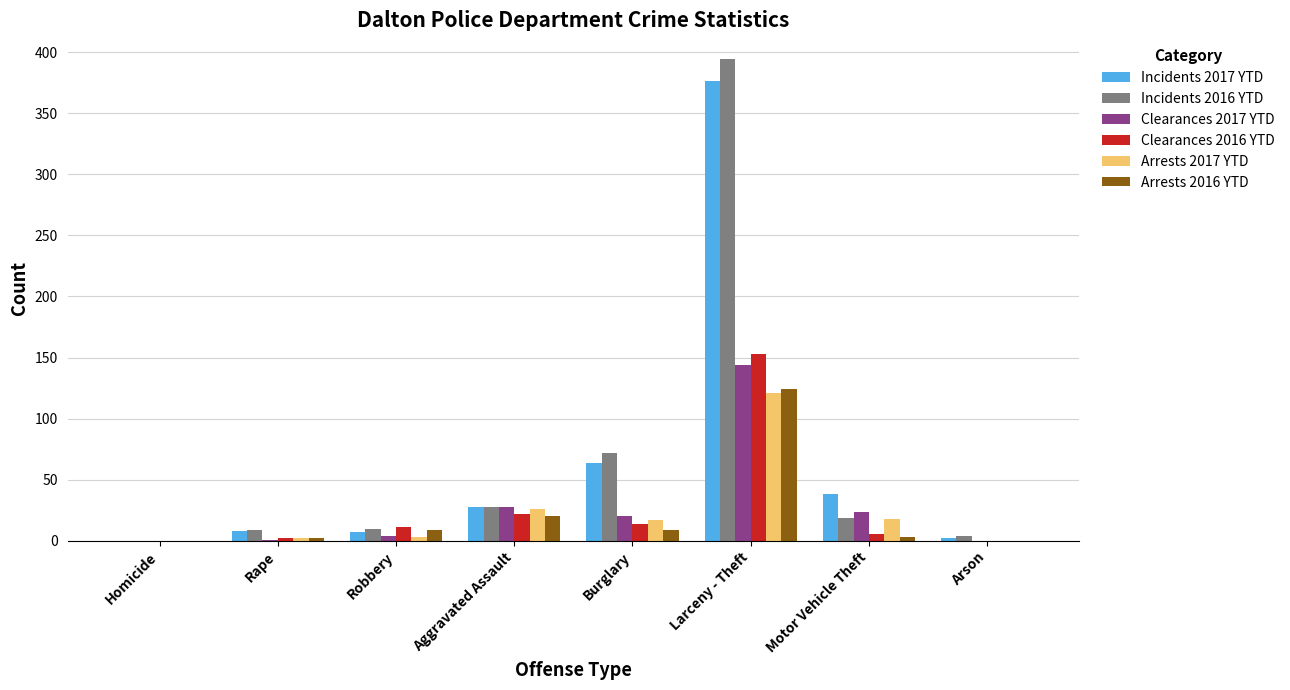

What is the maximum value for Arrests 2016 YTD?

124